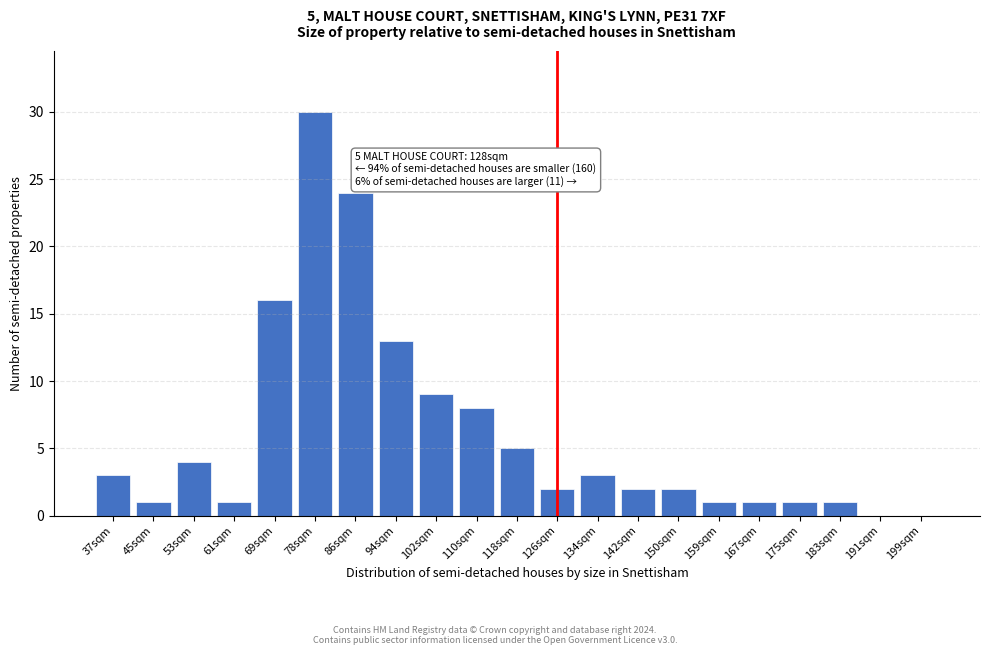

Reading left to right, list all the values displayed in this chart.

37sqm=3	45sqm=1	53sqm=4	61sqm=1	69sqm=16	78sqm=30	86sqm=24	94sqm=13	102sqm=9	110sqm=8	118sqm=5	126sqm=2	134sqm=3	142sqm=2	150sqm=2	159sqm=1	167sqm=1	175sqm=1	183sqm=1	191sqm=0	199sqm=0